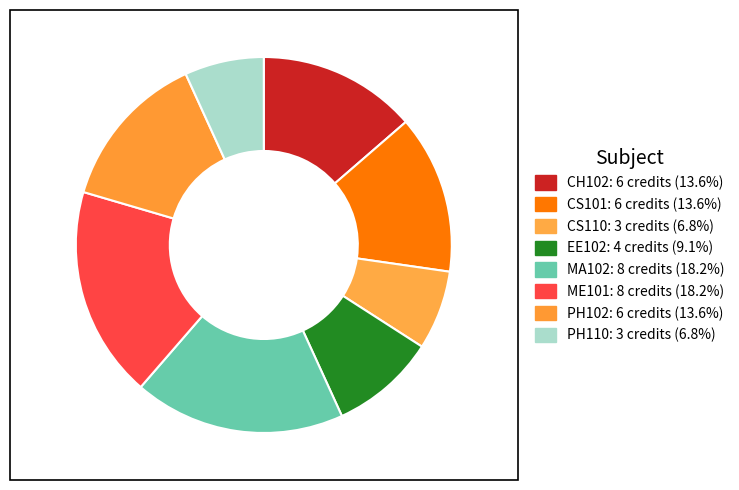

How many slices are in this pie chart?

8